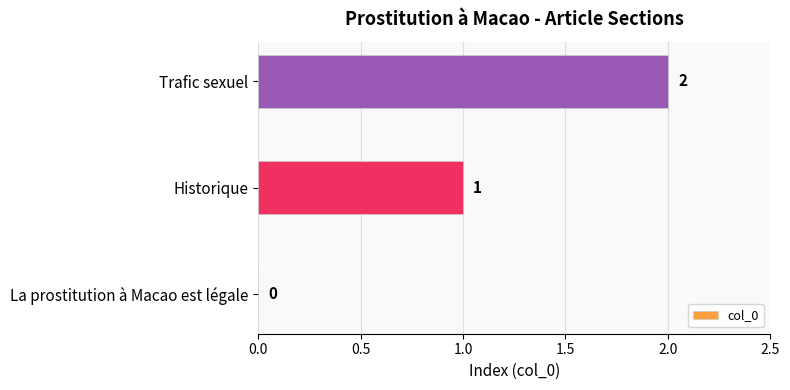

Between Historique and Trafic sexuel, which is larger?

Trafic sexuel